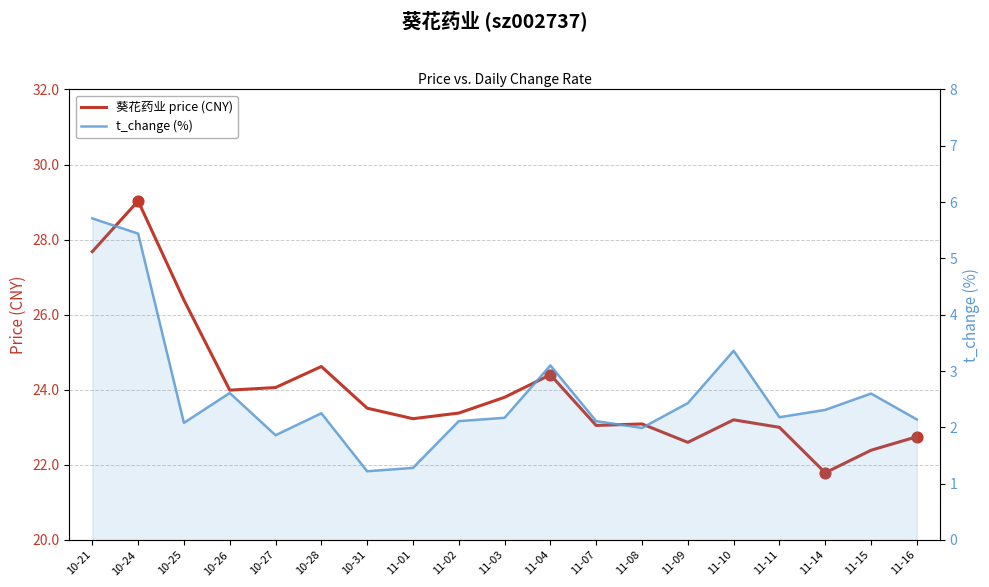

What is the total value across all series at 11-10?

26.6